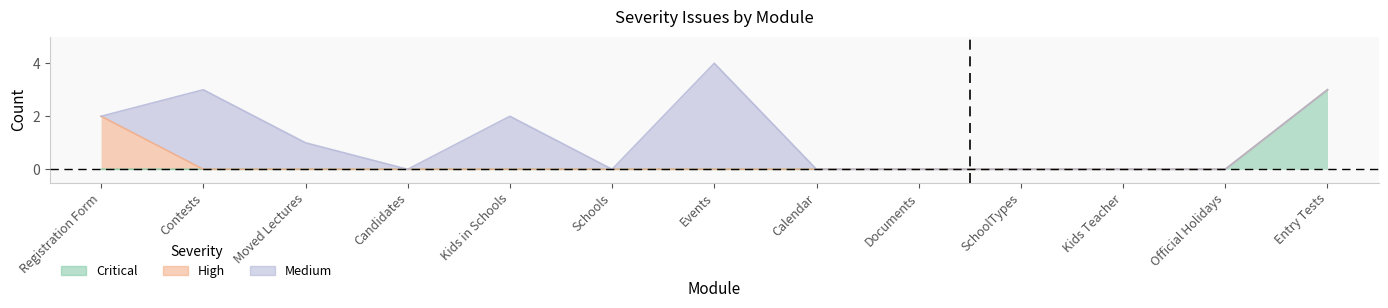

Reading left to right, extract all data points from this chart.

Critical: Registration Form=0	Contests=0	Moved Lectures=0	Candidates=0	Kids in Schools=0	Schools=0	Events=0	Calendar=0	Documents=0	SchoolTypes=0	Kids Teacher=0	Official Holidays=0	Entry Tests=3
High: Registration Form=2	Contests=0	Moved Lectures=0	Candidates=0	Kids in Schools=0	Schools=0	Events=0	Calendar=0	Documents=0	SchoolTypes=0	Kids Teacher=0	Official Holidays=0	Entry Tests=0
Medium: Registration Form=0	Contests=3	Moved Lectures=1	Candidates=0	Kids in Schools=2	Schools=0	Events=4	Calendar=0	Documents=0	SchoolTypes=0	Kids Teacher=0	Official Holidays=0	Entry Tests=0